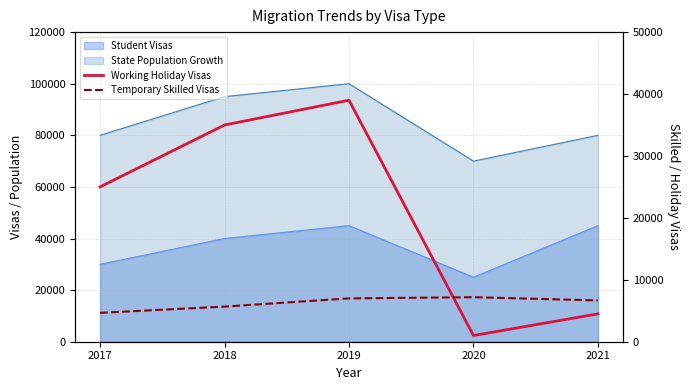

What is the value of the Temporary Skilled Visas point at the 1st from the left?

4664